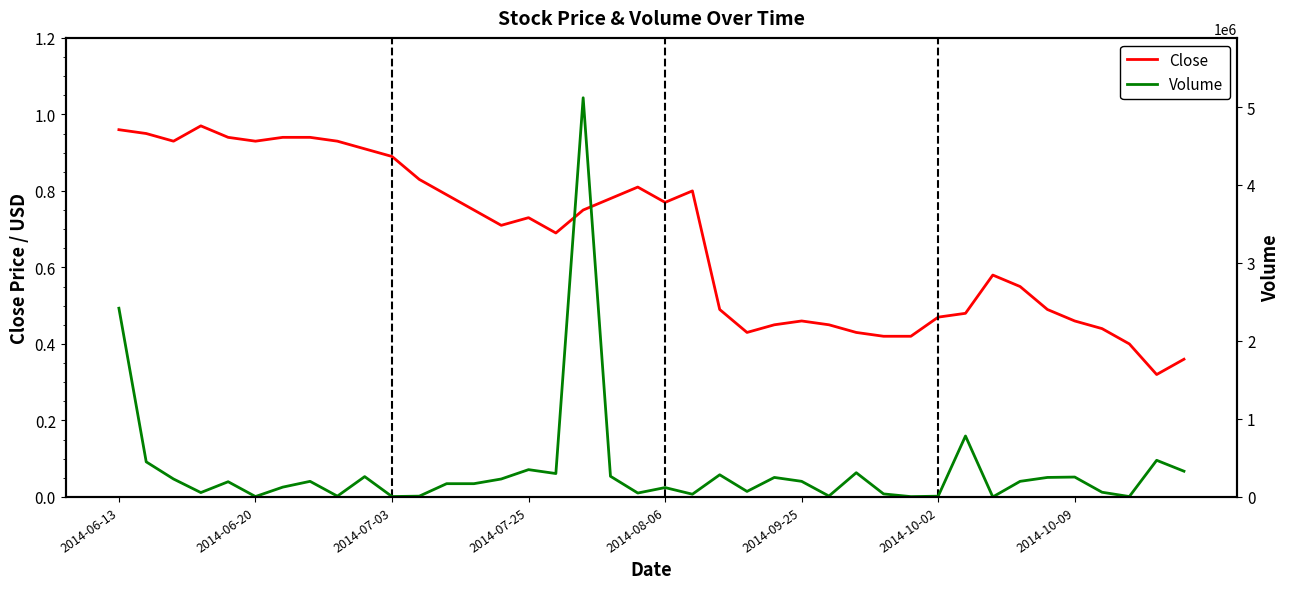

Is it true that Close equals 0.9 at 32?

False